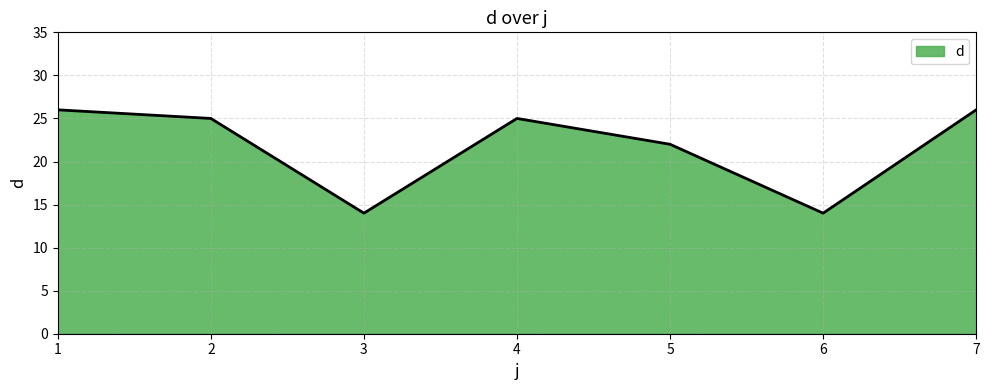

How many lines are shown in the chart?

1